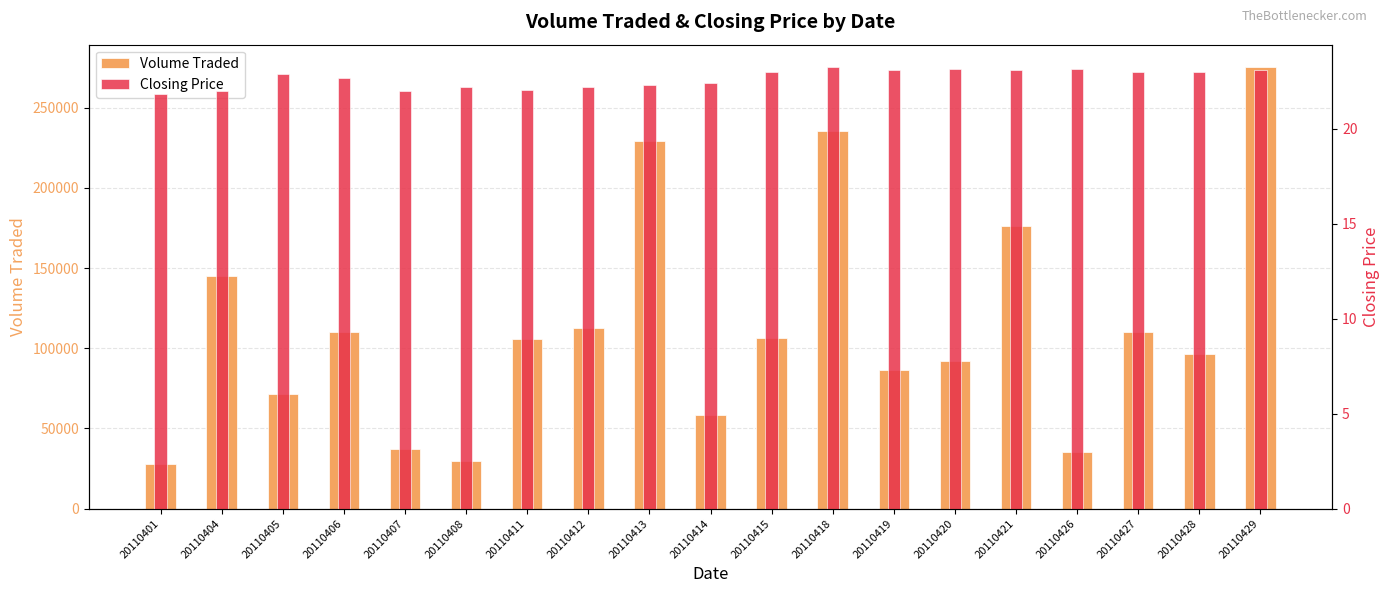

Reading left to right, transcribe all the data shown in this chart.

Volume Traded: 27700.0	144900.0	71800.0	110100.0	37000.0	29500.0	106100.0	112700.0	229600.0	58600.0	106600.0	235500.0	86700.0	92300.0	176100.0	35600.0	110400.0	96200.0	275600.0
Closing Price: 21.8	21.9	22.9	22.6	22.0	22.2	22.1	22.2	22.3	22.4	23.0	23.2	23.1	23.1	23.1	23.1	23.0	23.0	23.1